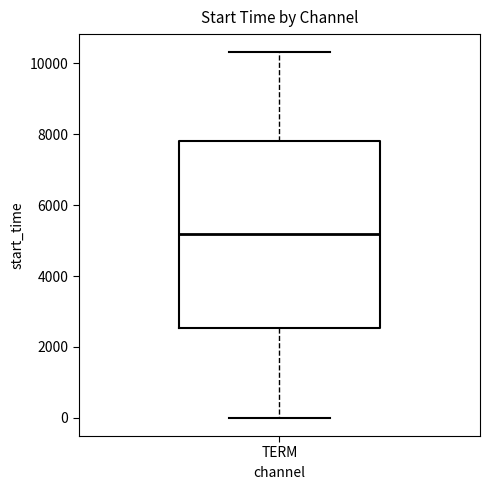

Transcribe this box plot: give where the median line is, the range the box spans, and where the two whiskers end, as read against the y-axis. The values are not printed on the chart, so give them approximately, as read against the axis.

median 5200, box 2600 to 7800, whiskers 0 to 10400